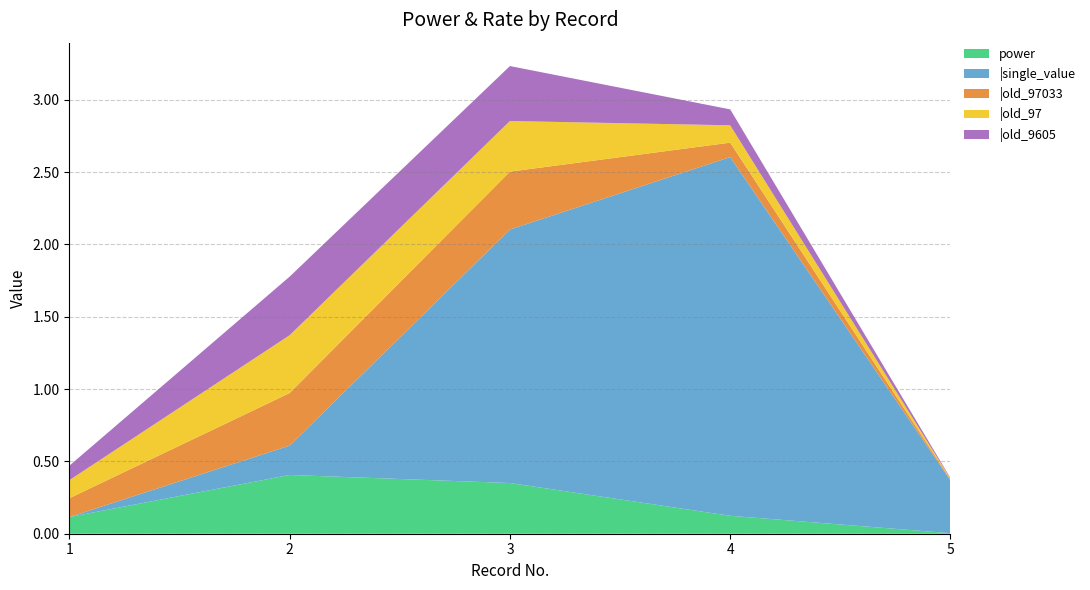

What is the total value across all series at 4?

2.9